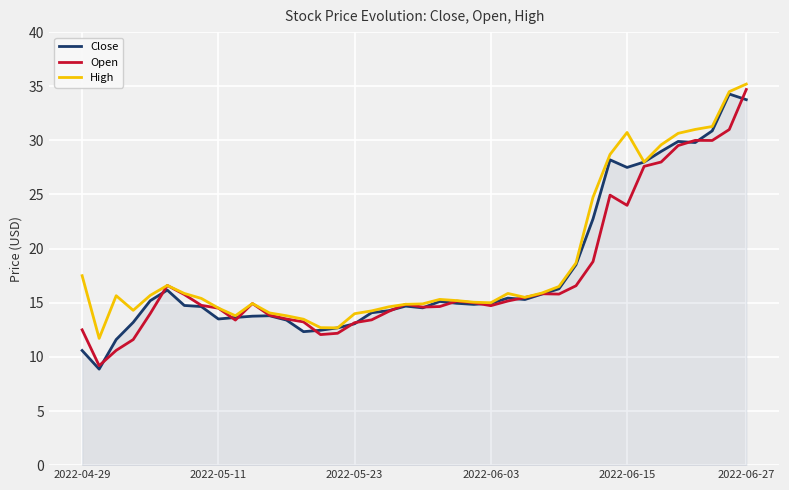

What is the maximum value shown in the chart?

35.2